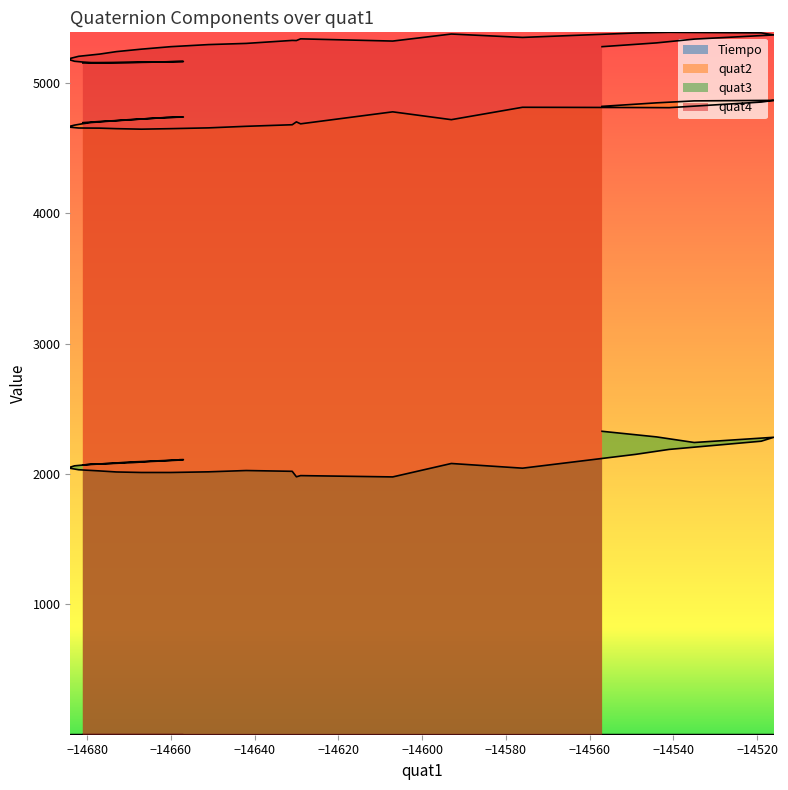

True or false: quat2 and quat4 intersect in this chart.

False